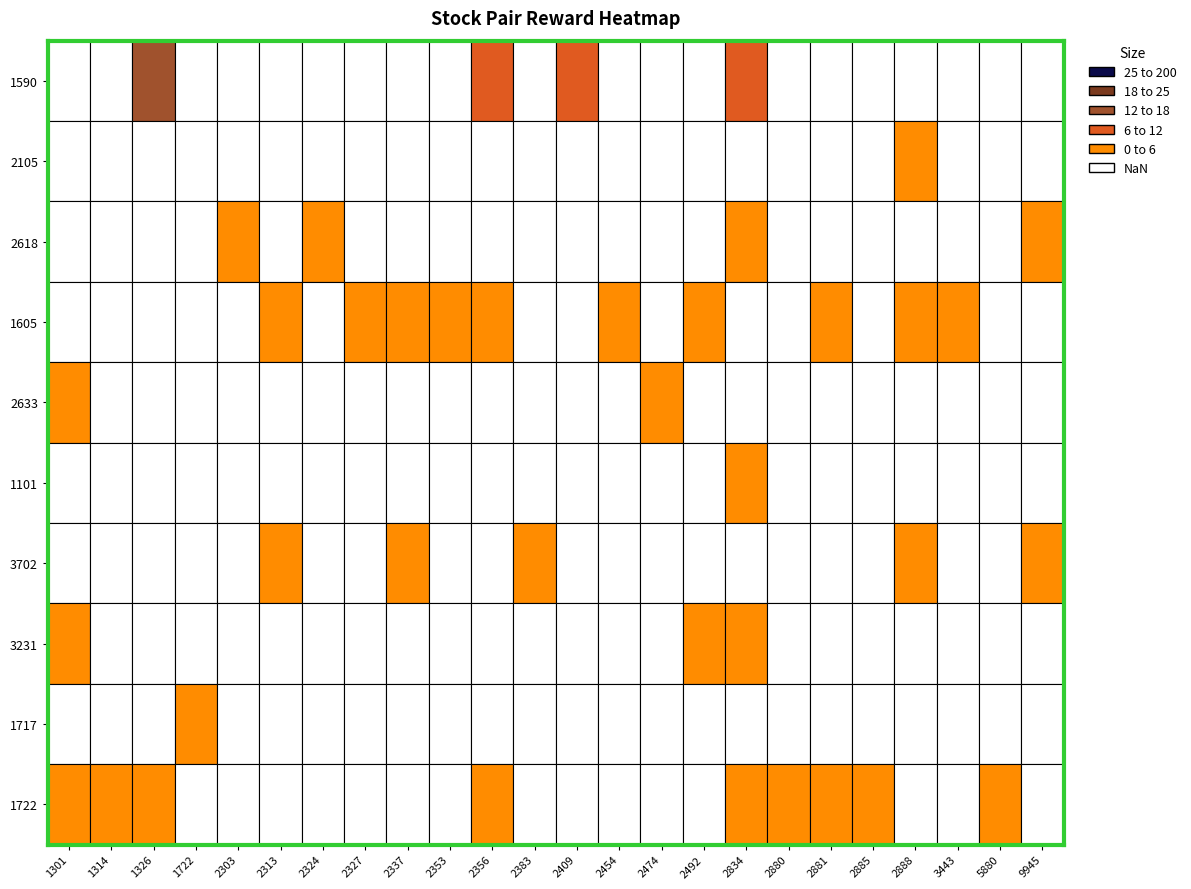

What is the maximum value shown in the chart?

14.5